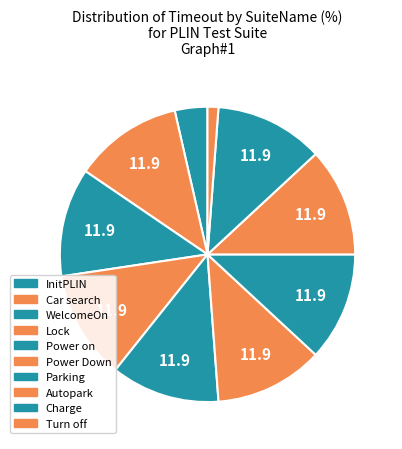

Count the number of slices in the pie.

10